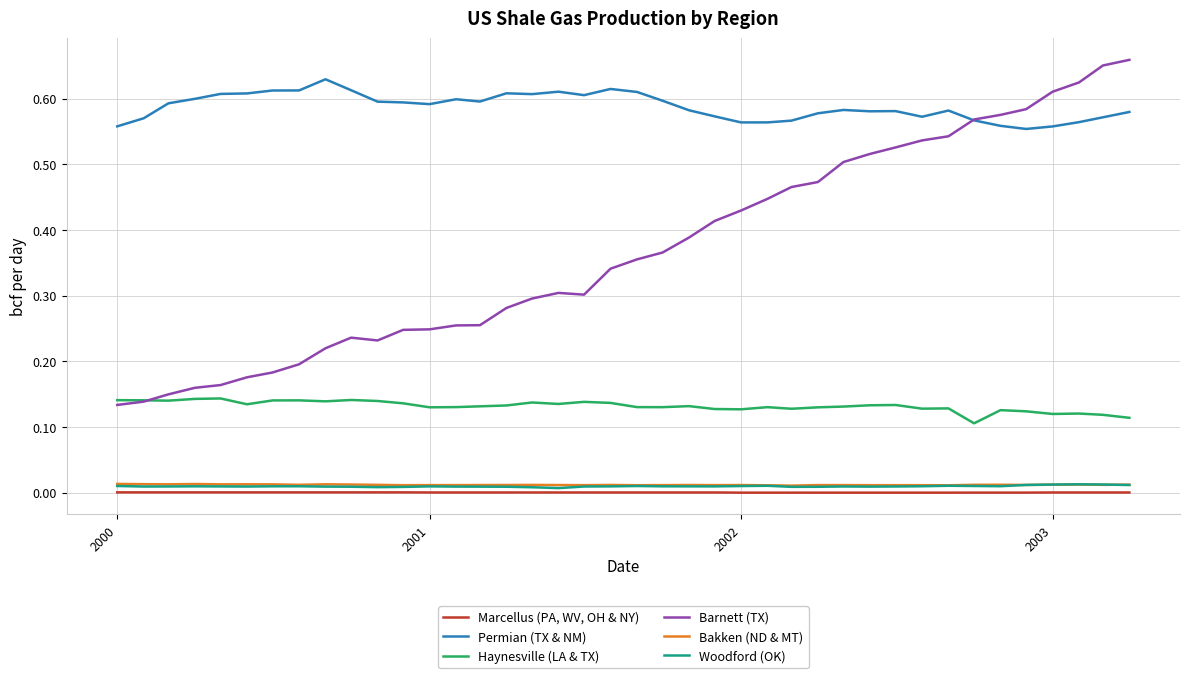

True or false: Woodford (OK) and Permian (TX & NM) intersect in this chart.

False